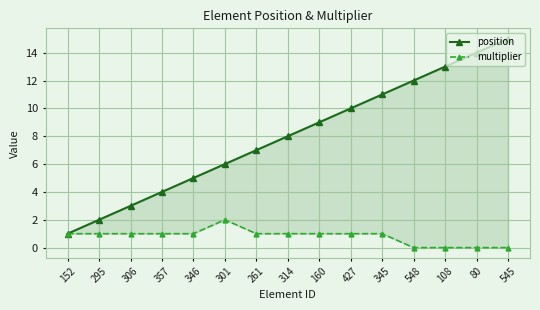

How many distinct data groups are displayed?

2